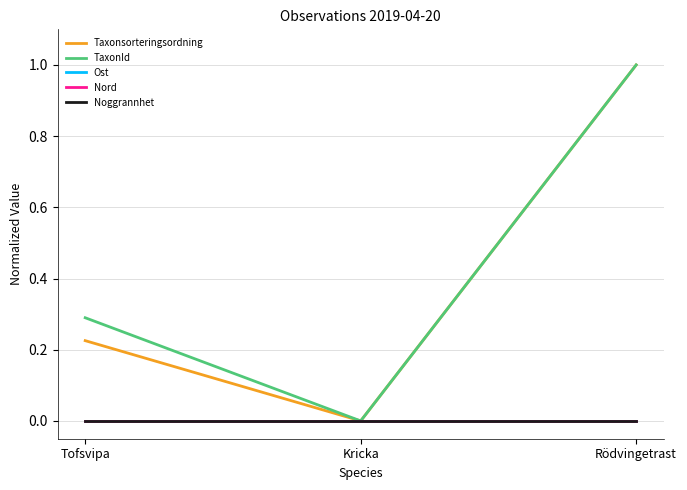

At how many categories does at least one series exceed 0?

2